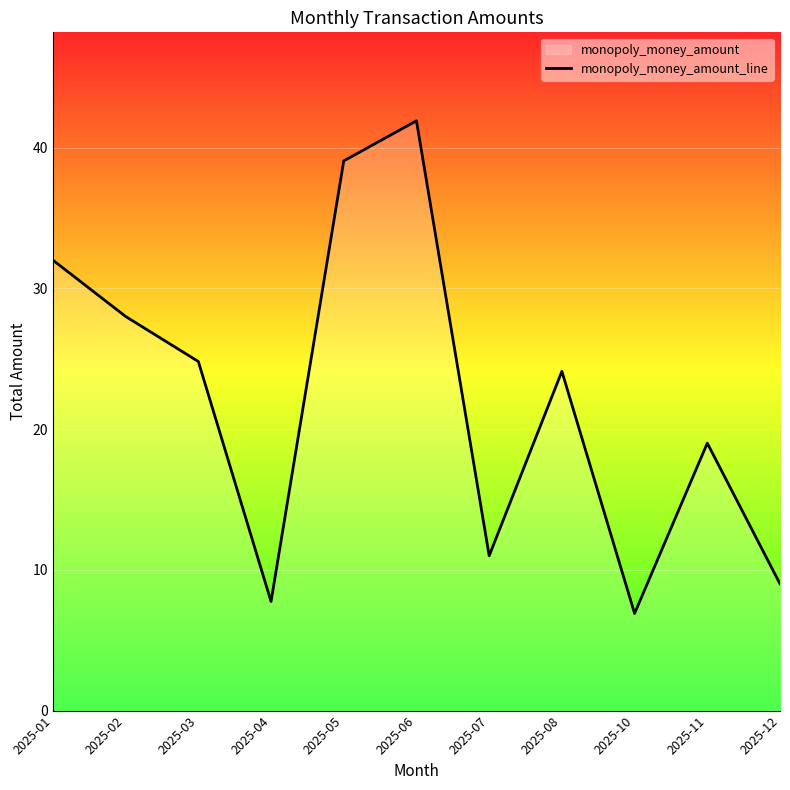

What is the ratio of the value at 2025-02 to the value at 2025-04?

3.6